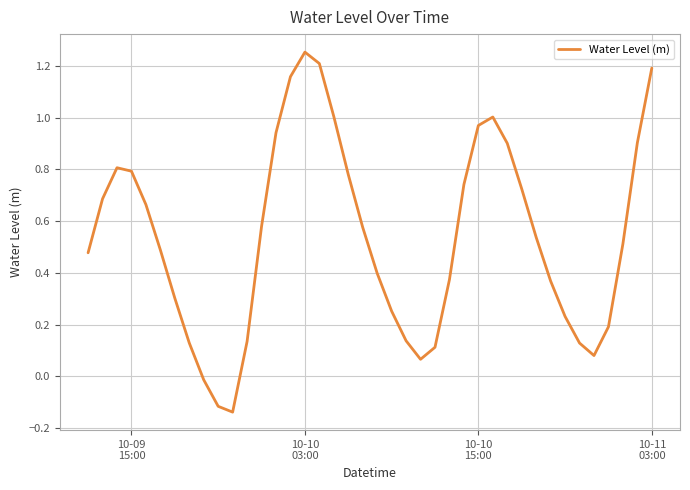

What is the difference between the maximum and minimum values?

1.4